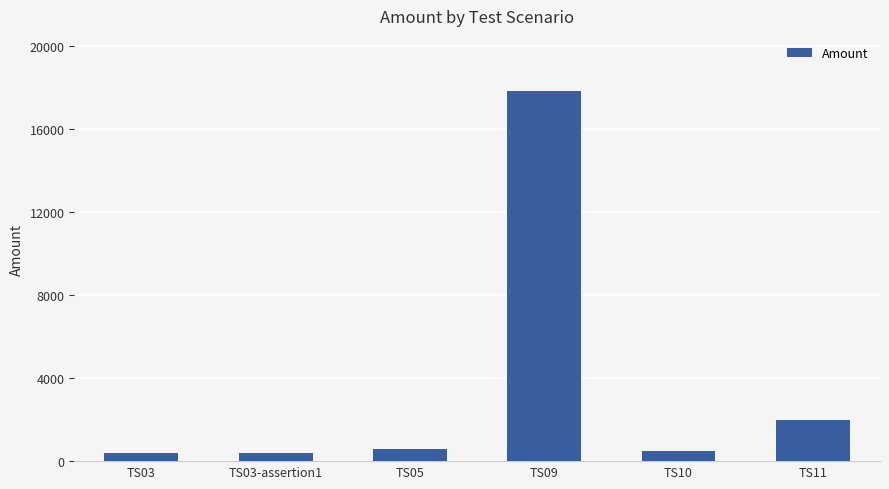

Reading left to right, list all the values displayed in this chart.

400	400	600	17800	500	2000